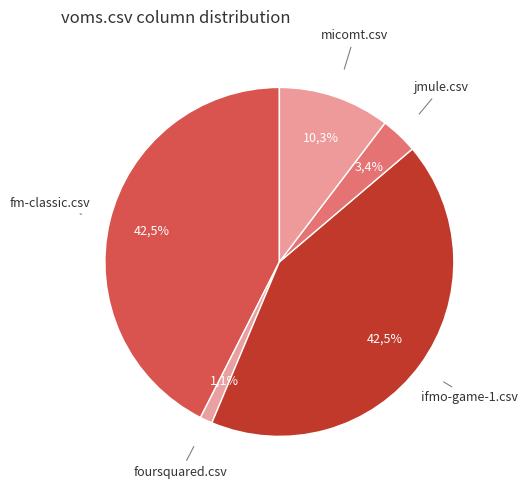

Approximately how many times larger is the value at jmule.csv compared to foursquared.csv?

3.0